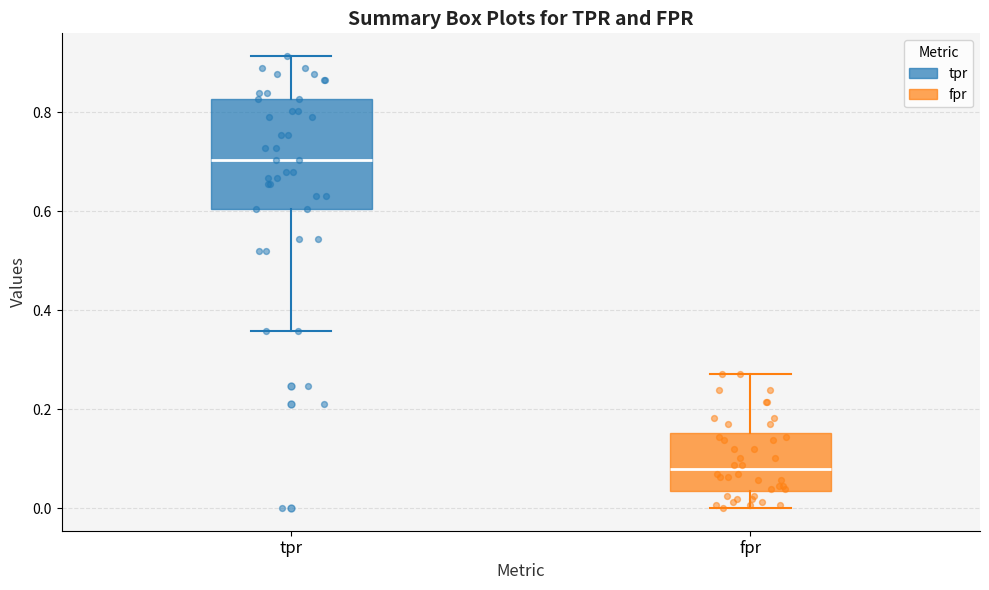

Which box is the tallest, from its lower edge to its upper edge?

tpr